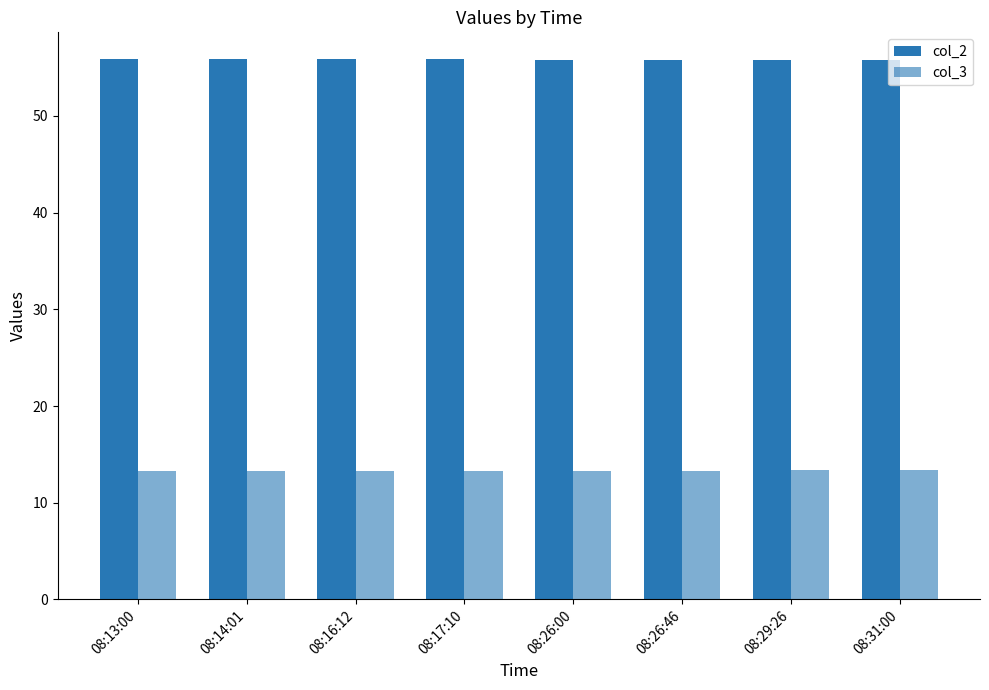

At how many categories does at least one series exceed 35?

8